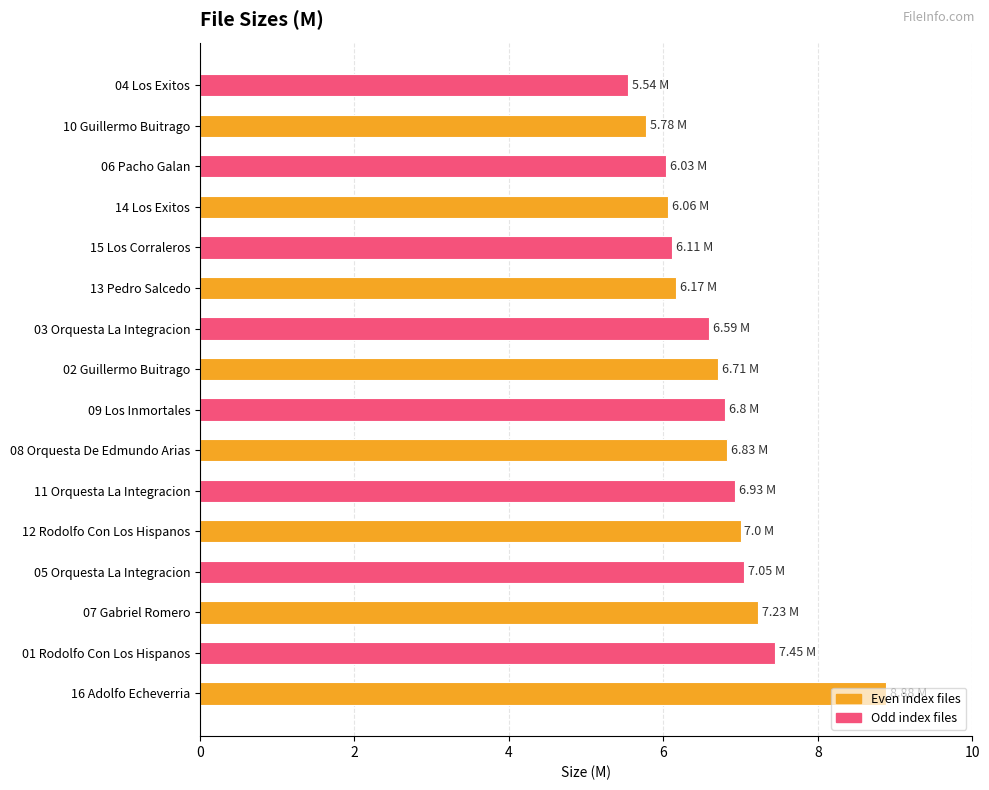

What is the sum of the values at 07 Gabriel Romero and 08 Orquesta De Edmundo Arias?

14.1